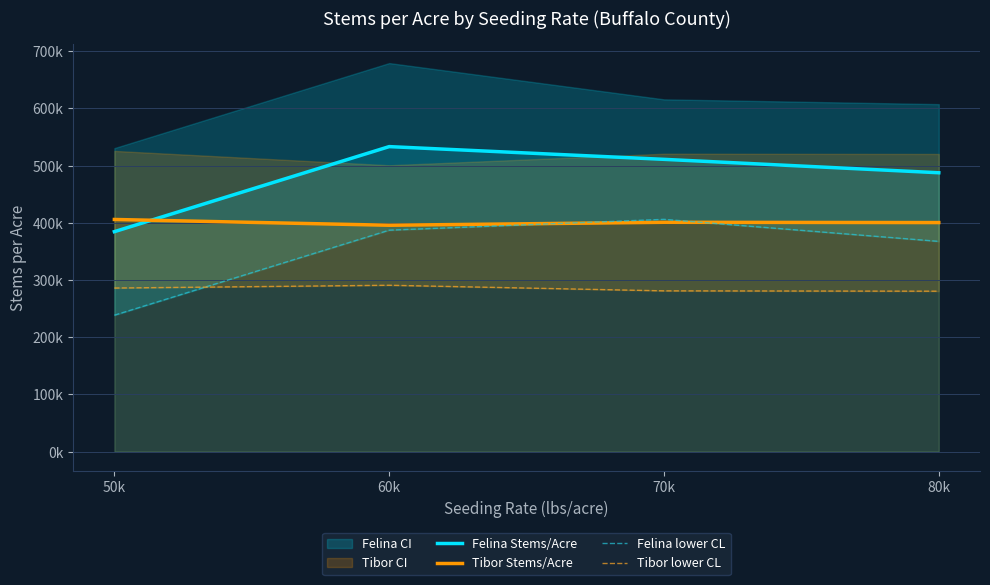

What is the sum of all Tibor lower CL values?

1137970.6